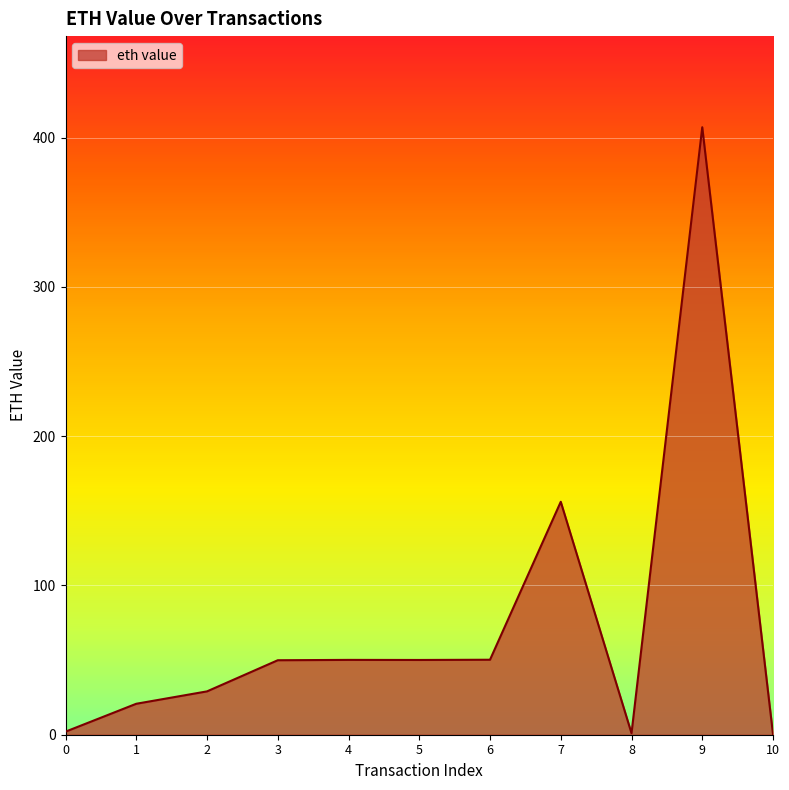

What is the maximum value shown in the chart?

407.0